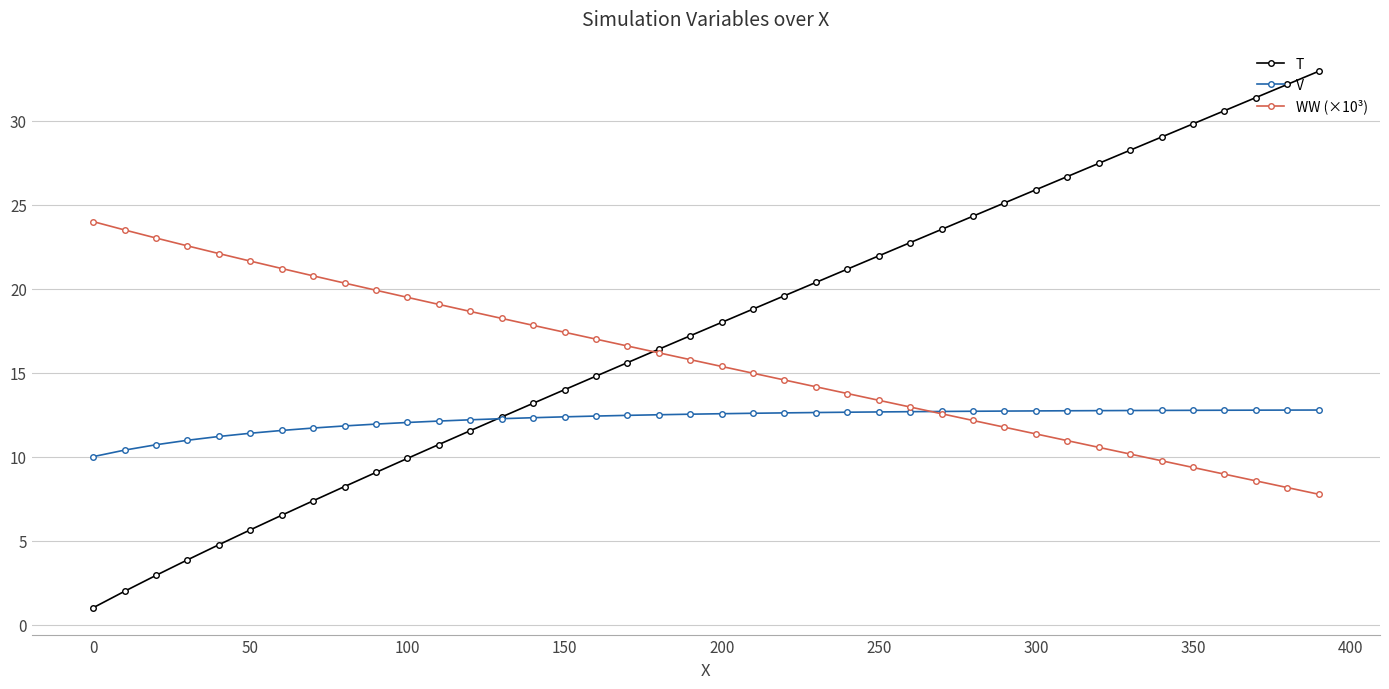

List the series in order of their peak value, highest first.

T, WW (×10³), V